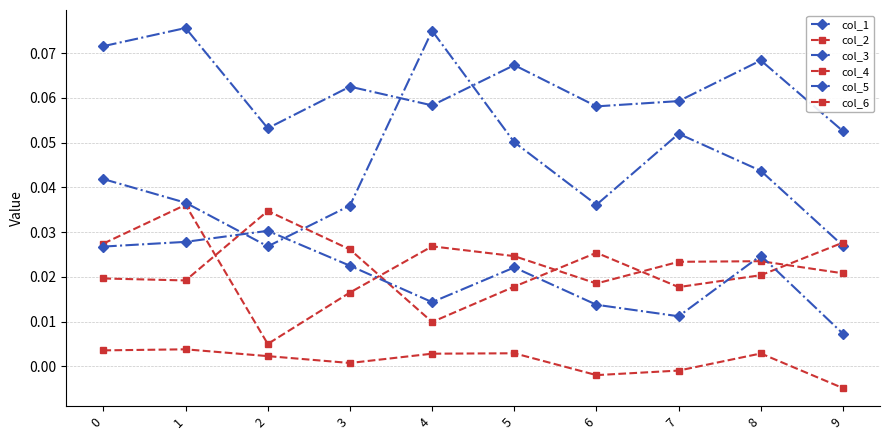

Reading left to right, list all the values displayed in this chart.

col_1: 0.1	0.1	0.1	0.1	0.1	0.1	0.1	0.1	0.1	0.1
col_2: 0.0	0.0	0.0	0.0	0.0	0.0	0.0	0.0	0.0	0.0
col_3: 0.0	0.0	0.0	0.0	0.1	0.1	0.0	0.1	0.0	0.0
col_4: 0.0	0.0	0.0	0.0	0.0	0.0	0.0	0.0	0.0	0.0
col_5: 0.0	0.0	0.0	0.0	0.0	0.0	0.0	0.0	0.0	0.0
col_6: 0.0	0.0	0.0	0.0	0.0	0.0	-0.0	-0.0	0.0	-0.0